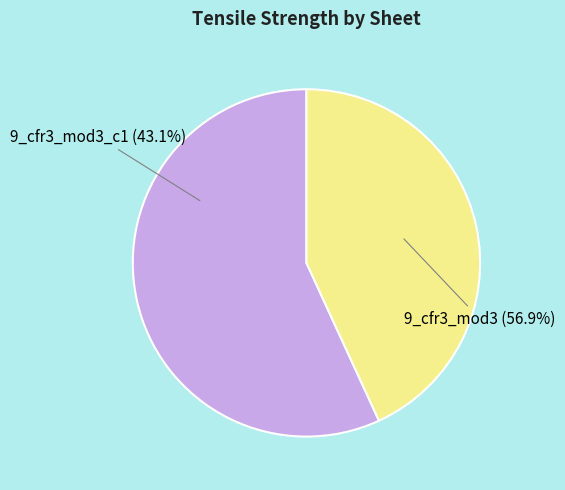

How much of the chart is everything except 9_cfr3_mod3_c1?

56.9%